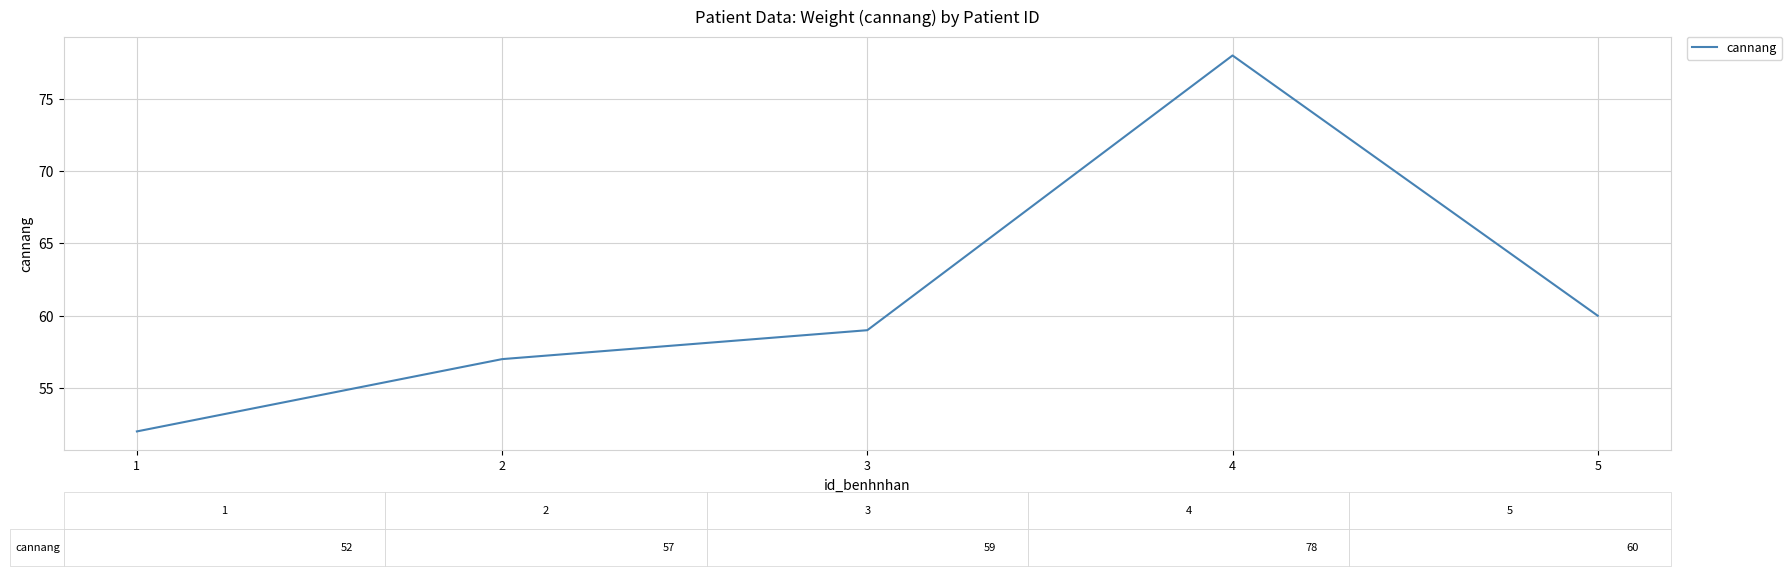

The value at 3 is 12. True or false?

False